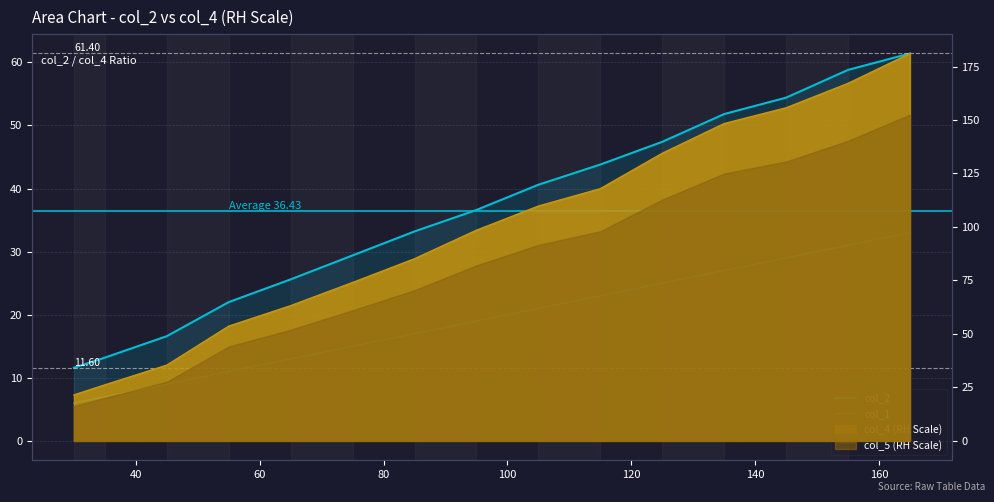

The col_1 series shows 11.5 at 11. True or false?

False